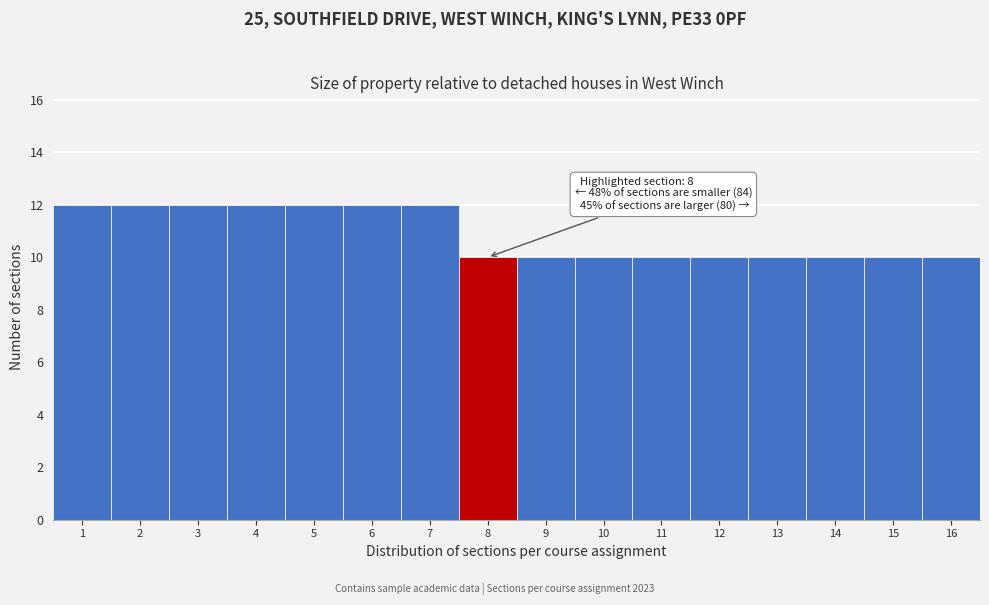

Reading right to left, extract all data points from this chart.

16=10	15=10	14=10	13=10	12=10	11=10	10=10	9=10	8=10	7=12	6=12	5=12	4=12	3=12	2=12	1=12